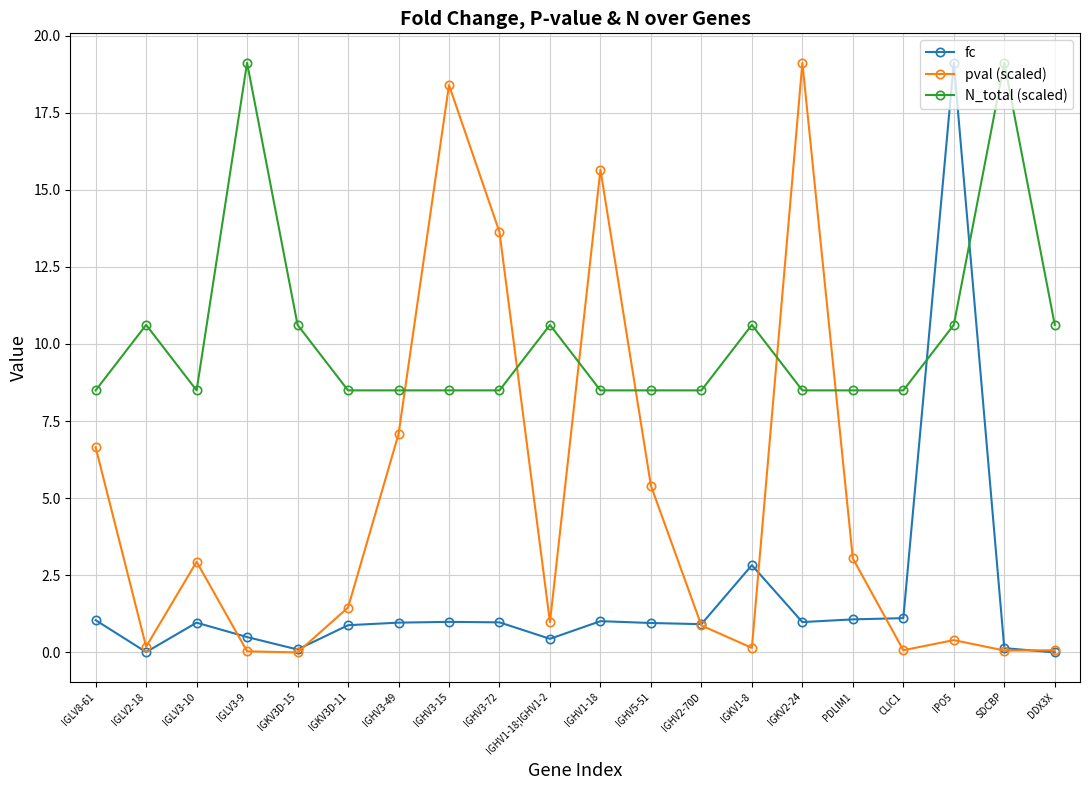

True or false: N_total (scaled) has more than 0 points higher than both neighbors.

True